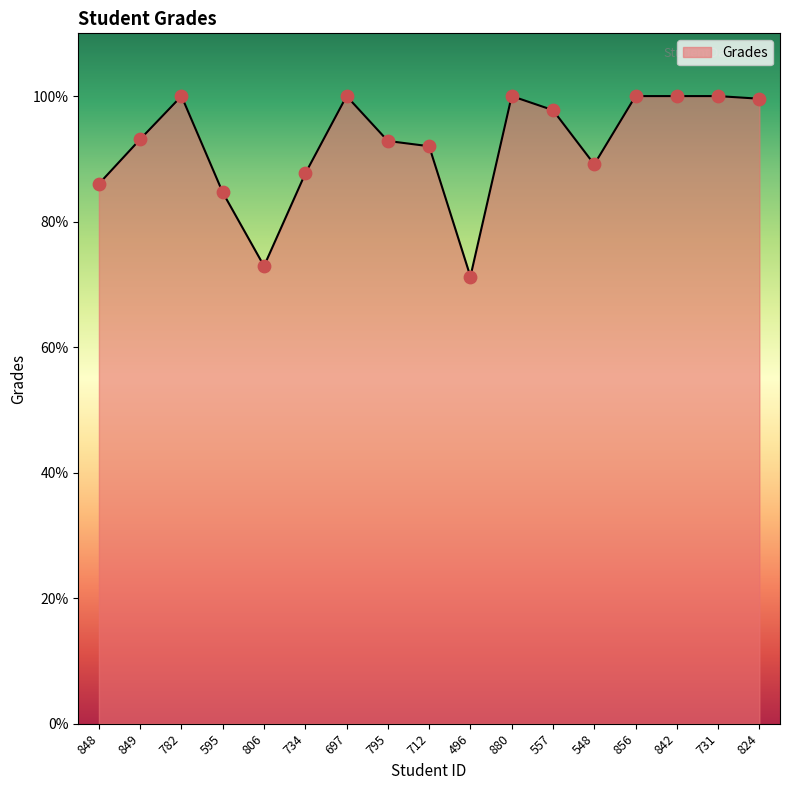

Which has a higher value, 849 or 848?

849